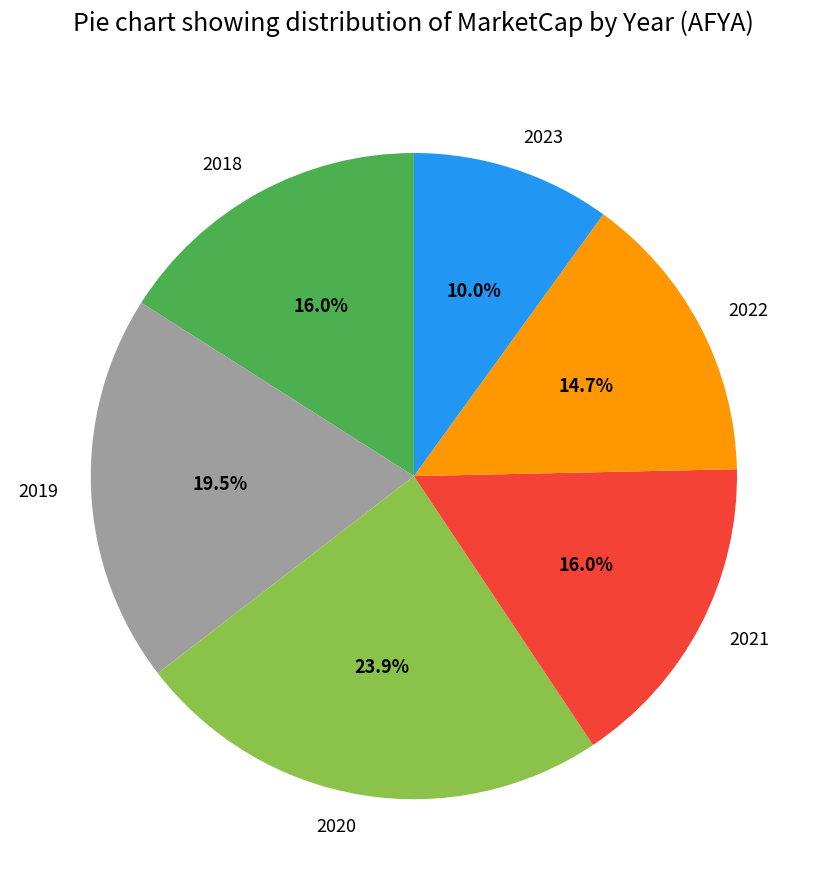

The 2023 slice represents 4% of the pie. True or false?

False